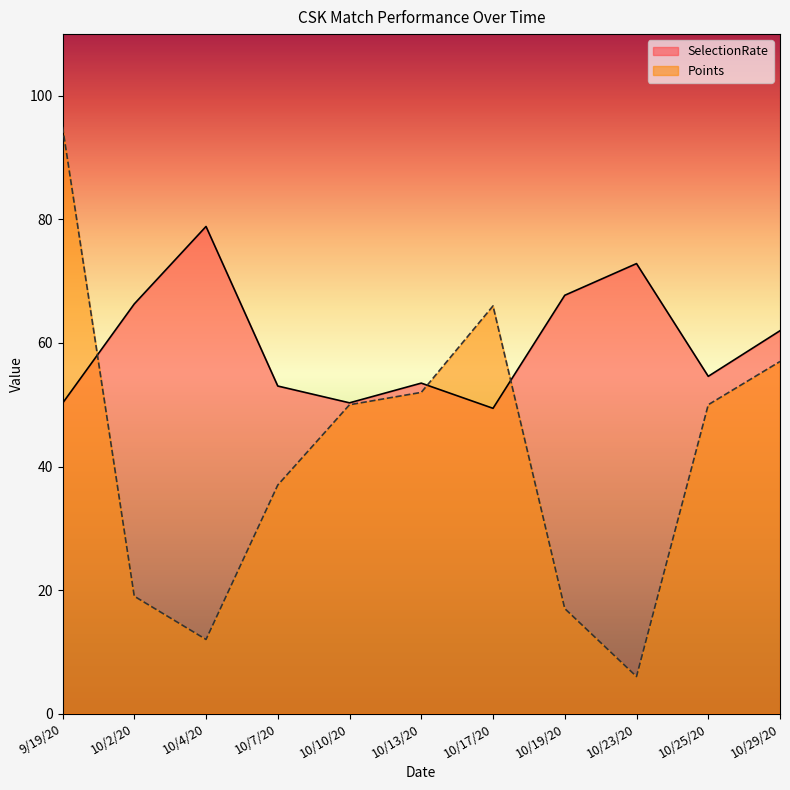

Is it true that Points equals 12.0 at 10/4/20?

True